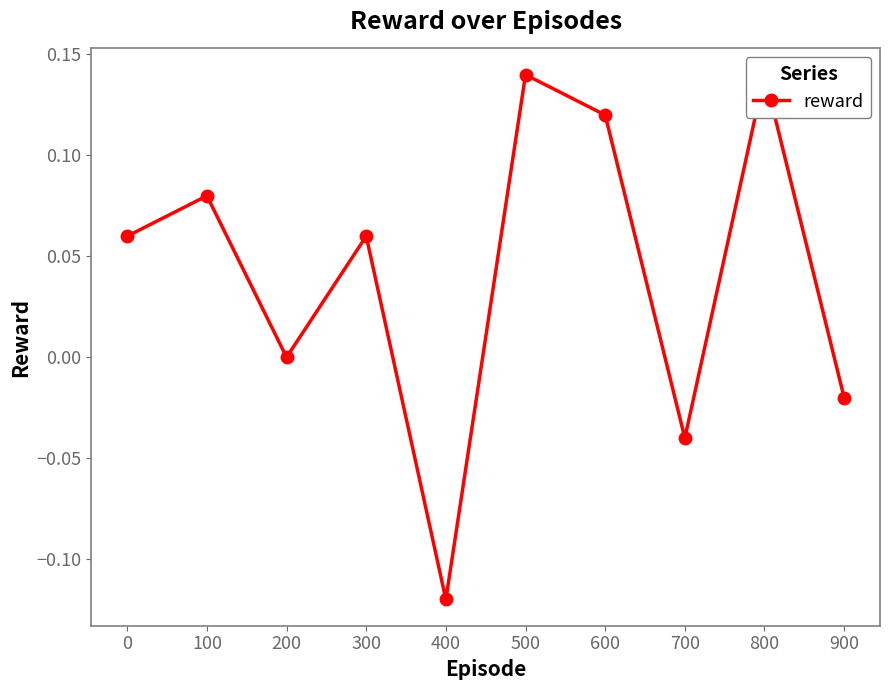

Rank the categories by value from highest to lowest.

500, 800, 600, 100, 0, 300, 200, 900, 700, 400